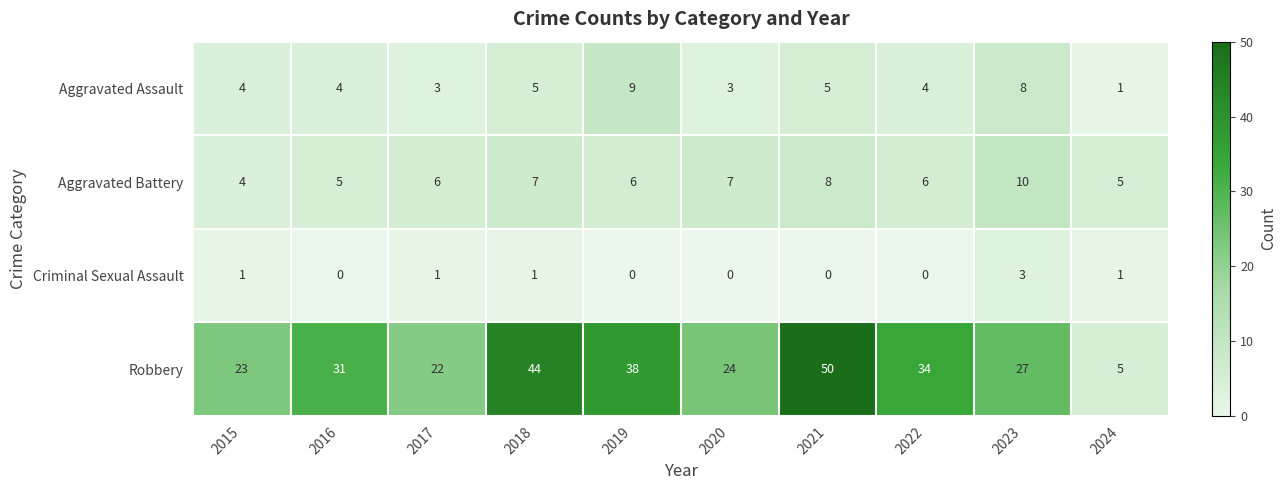

Count the number of data series in this chart.

4